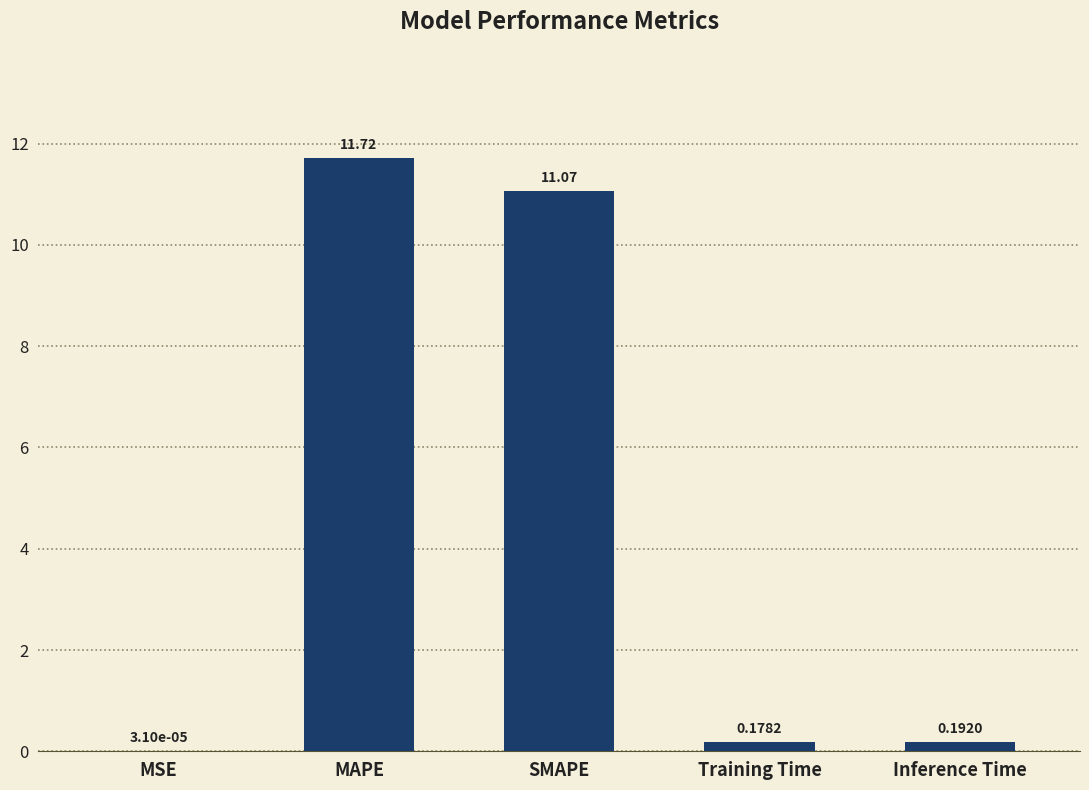

What is the change in value from MAPE to Inference Time?

-11.5